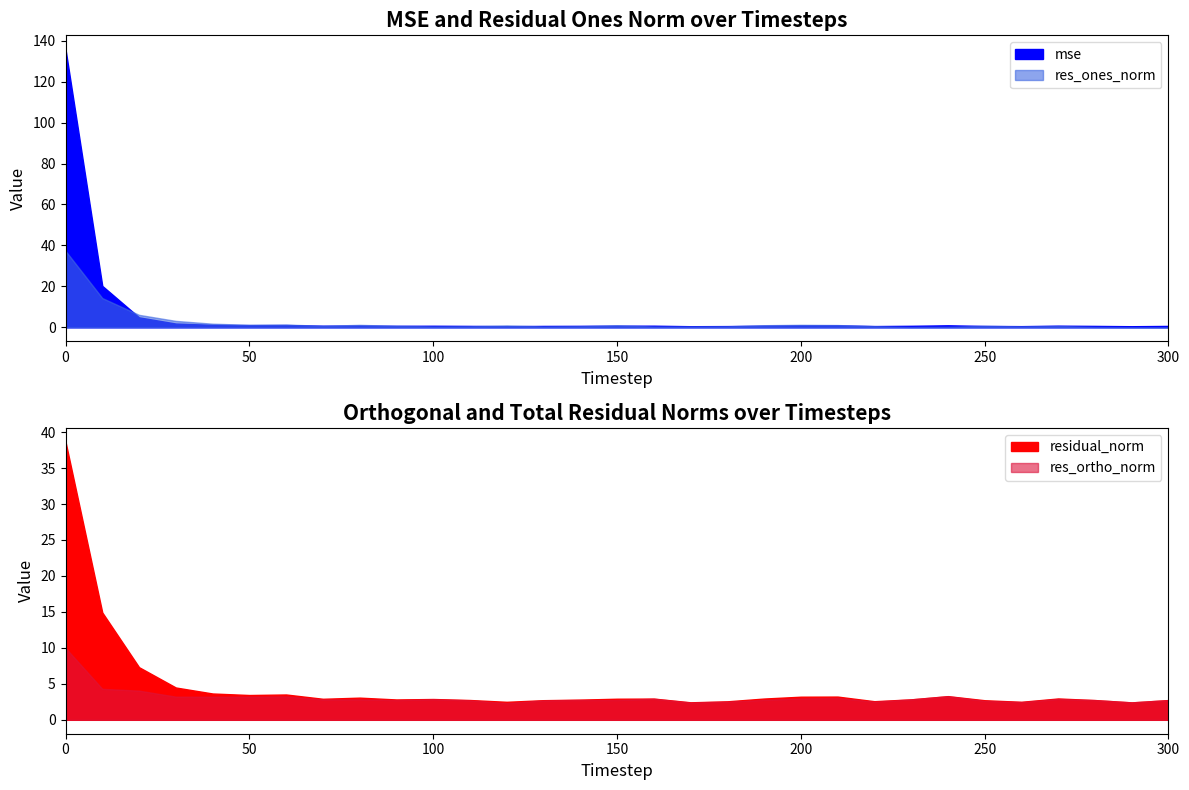

Which series has the widest spread of values?

mse